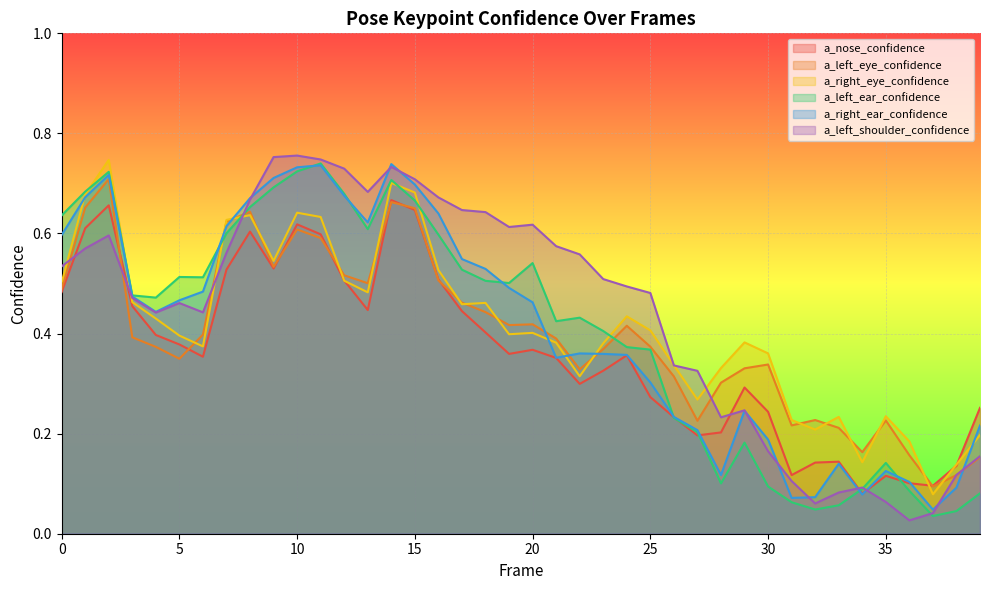

At which category does a_left_shoulder_confidence reach its first local peak?

2